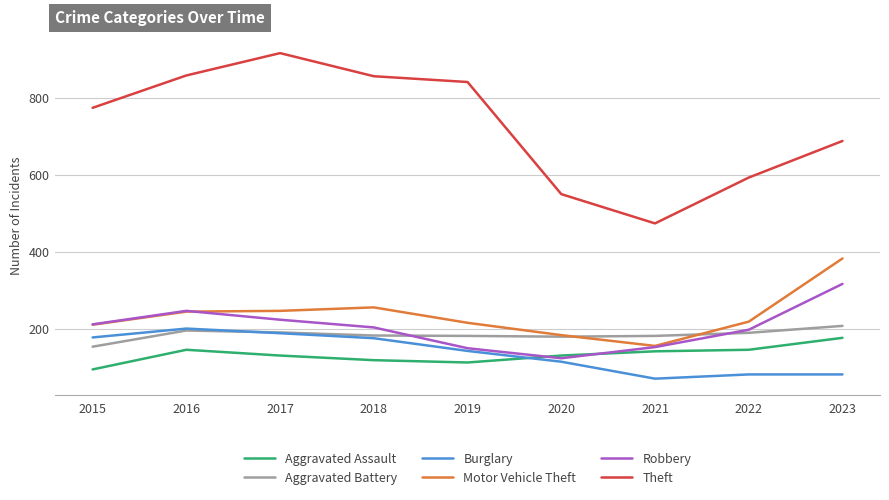

What is the minimum value shown in the chart?

71